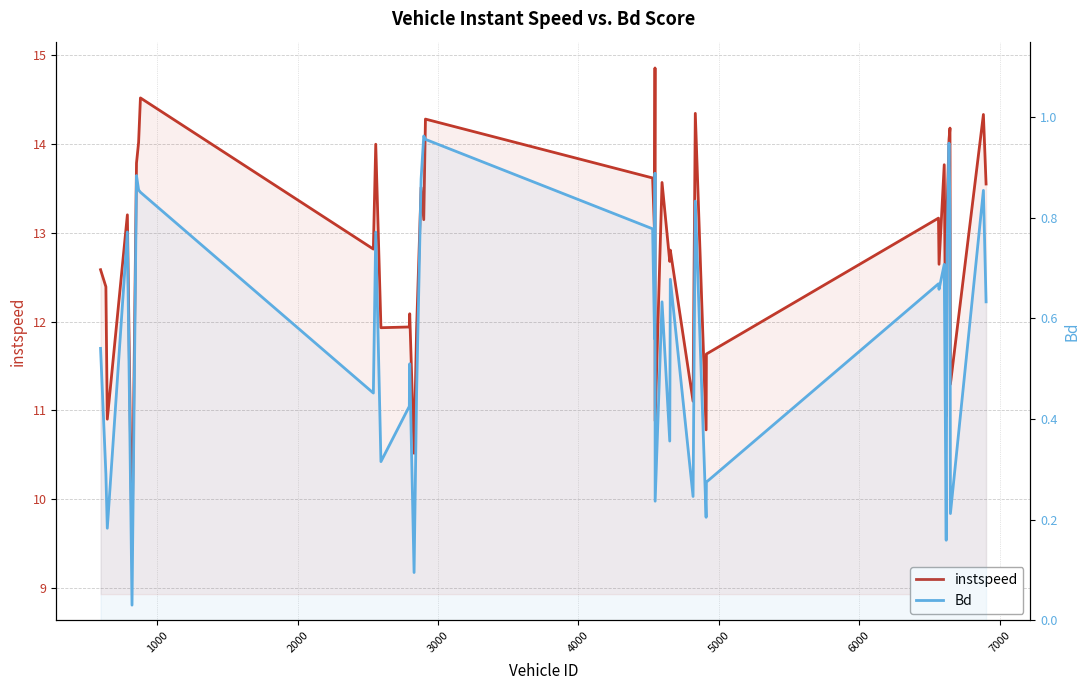

Is the value of Bd at 36 greater than the value of instspeed at 7000?

No